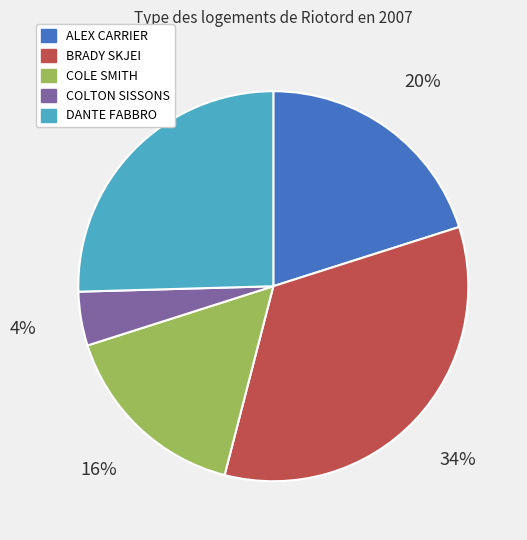

To the nearest percent, what portion does ALEX CARRIER represent?

20%